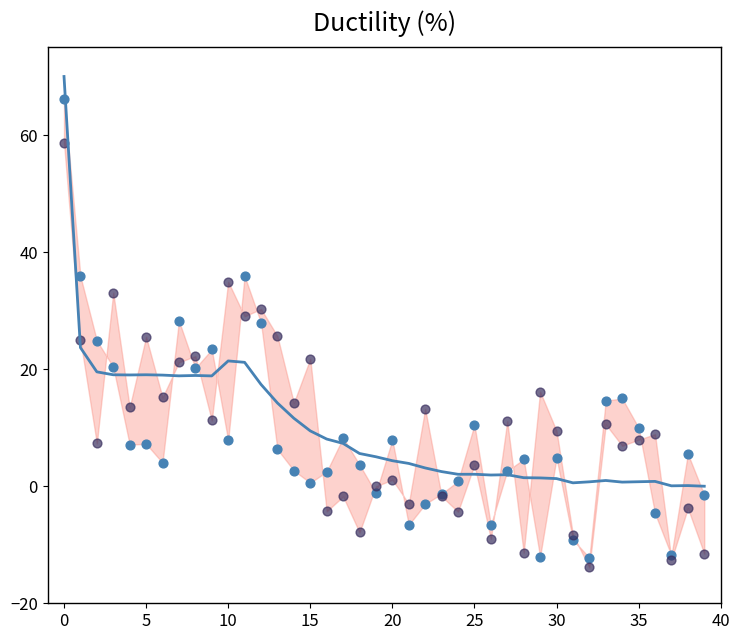

Is the value of female_size at 26 greater than the value of male_size at −5?

No